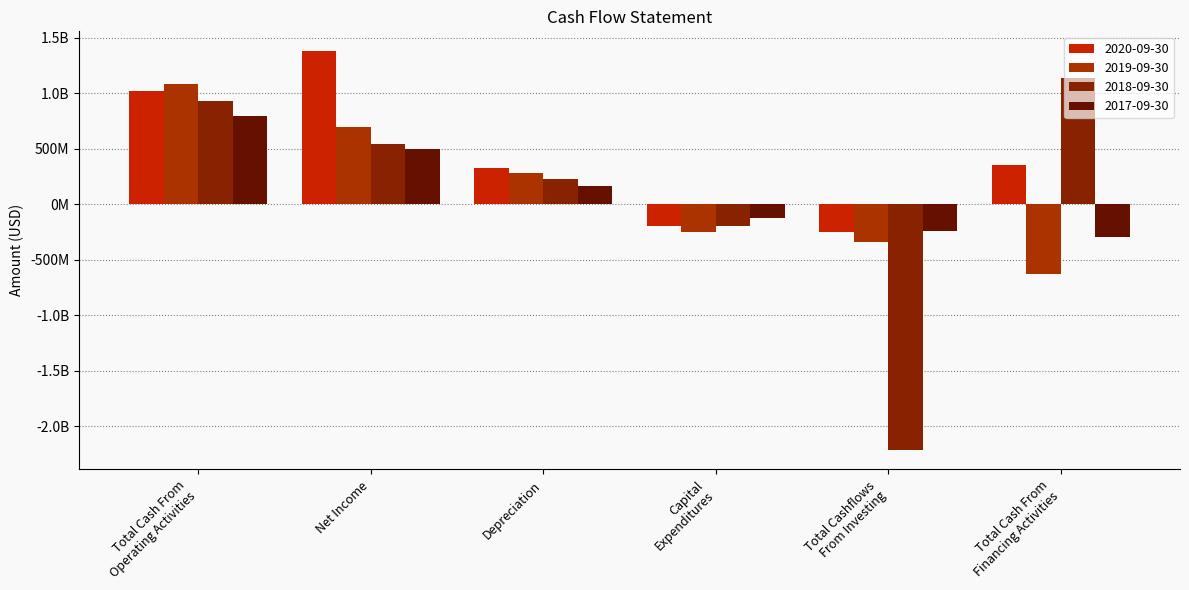

At which category is the sum across all series the highest?

Total Cash From
Operating Activities